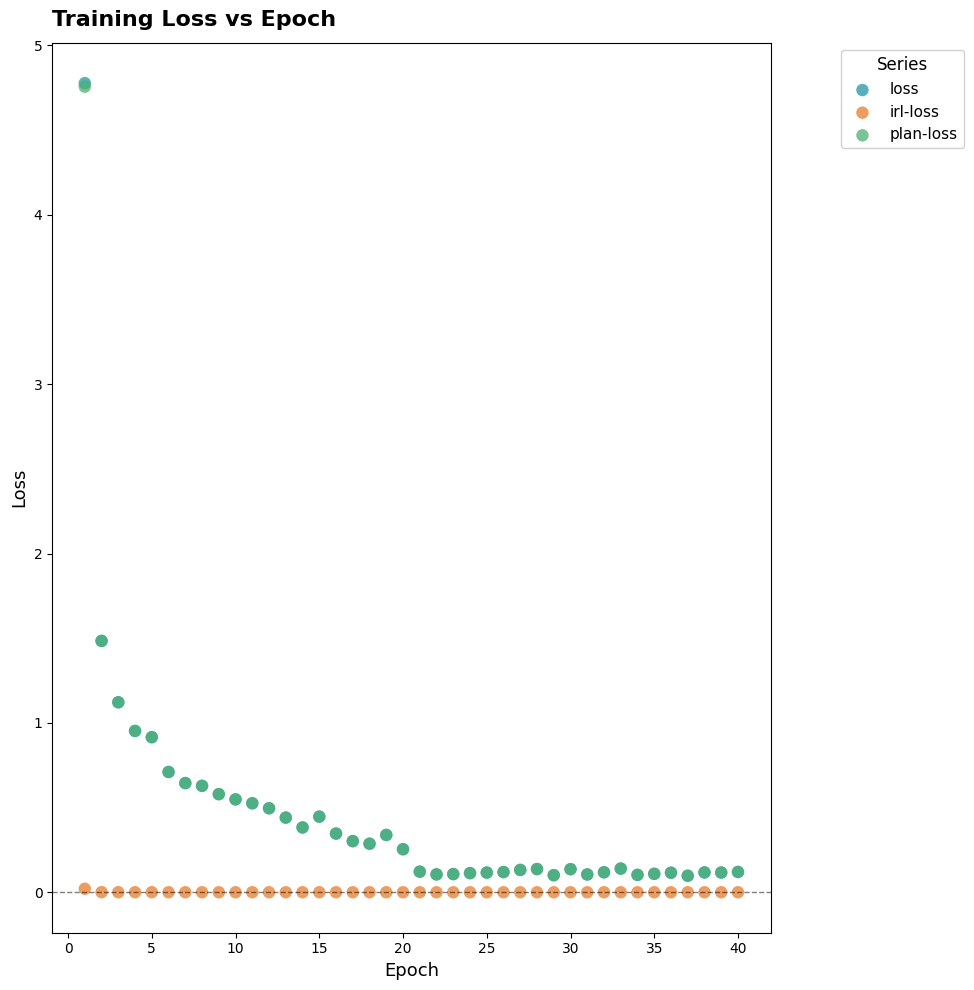

Which series contains the lowest Y value?

irl-loss